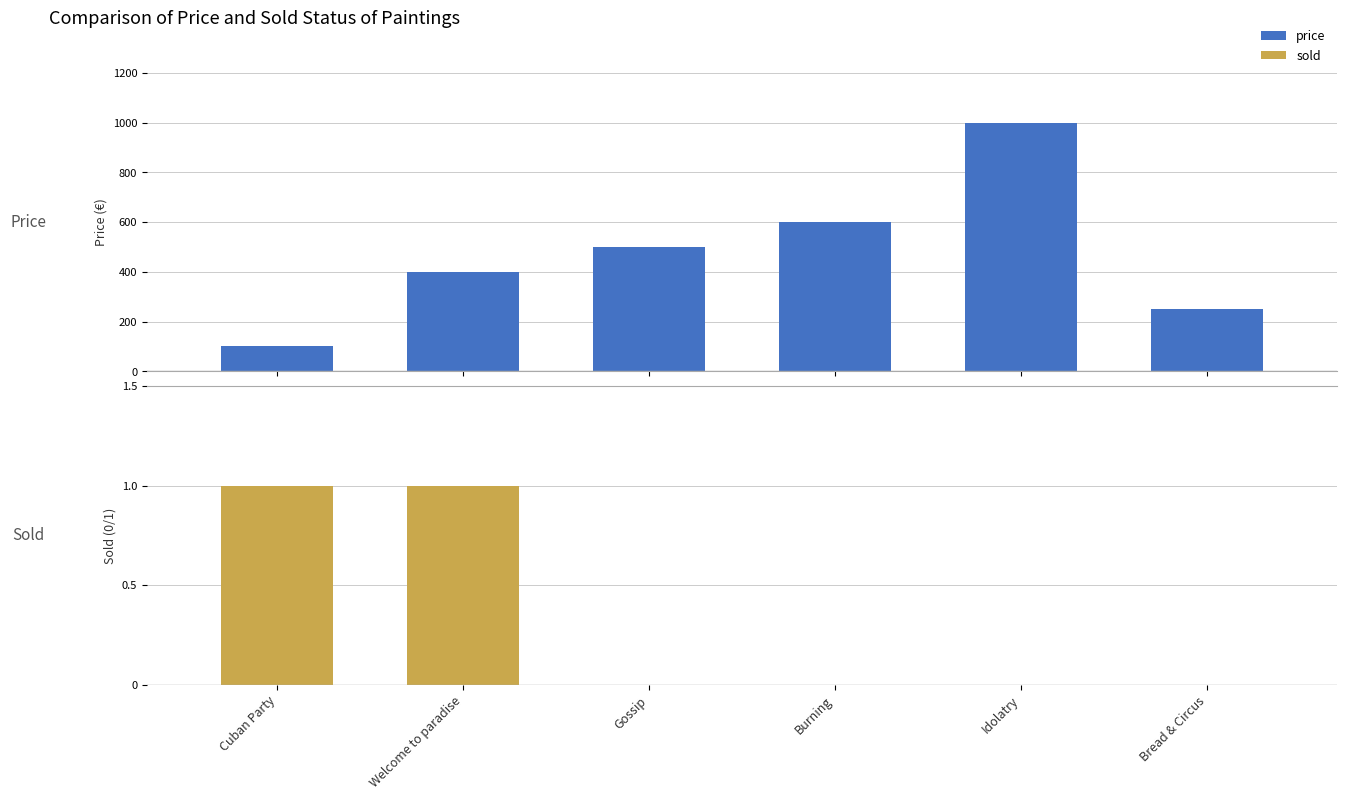

Reading left to right, transcribe all the data shown in this chart.

price: Cuban Party=100	Welcome to paradise=400	Gossip=500	Burning=600	Idolatry=1000	Bread & Circus=250
sold: Cuban Party=1	Welcome to paradise=1	Gossip=0	Burning=0	Idolatry=0	Bread & Circus=0